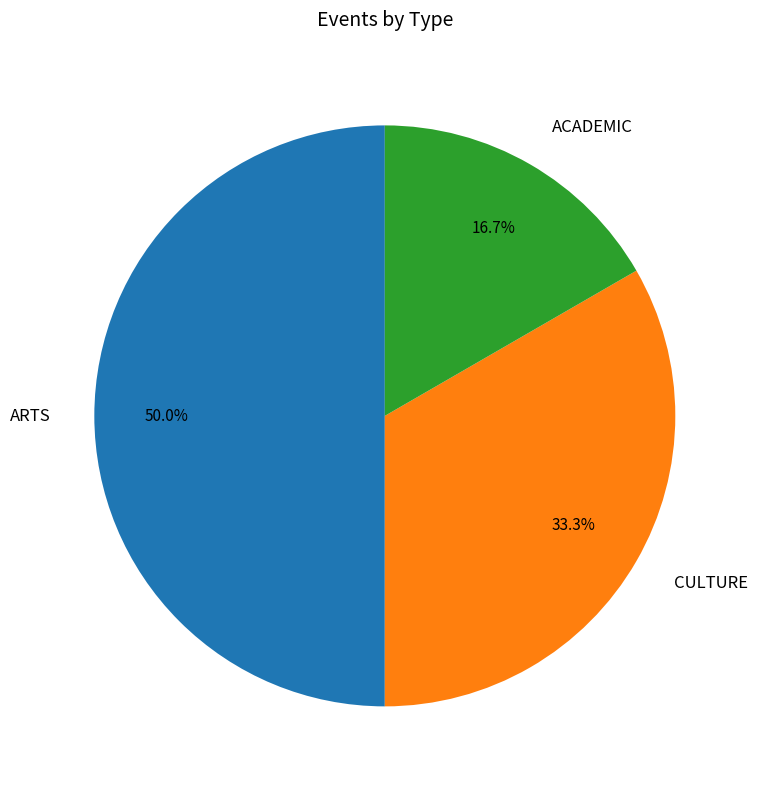

How many slices are in this pie chart?

3